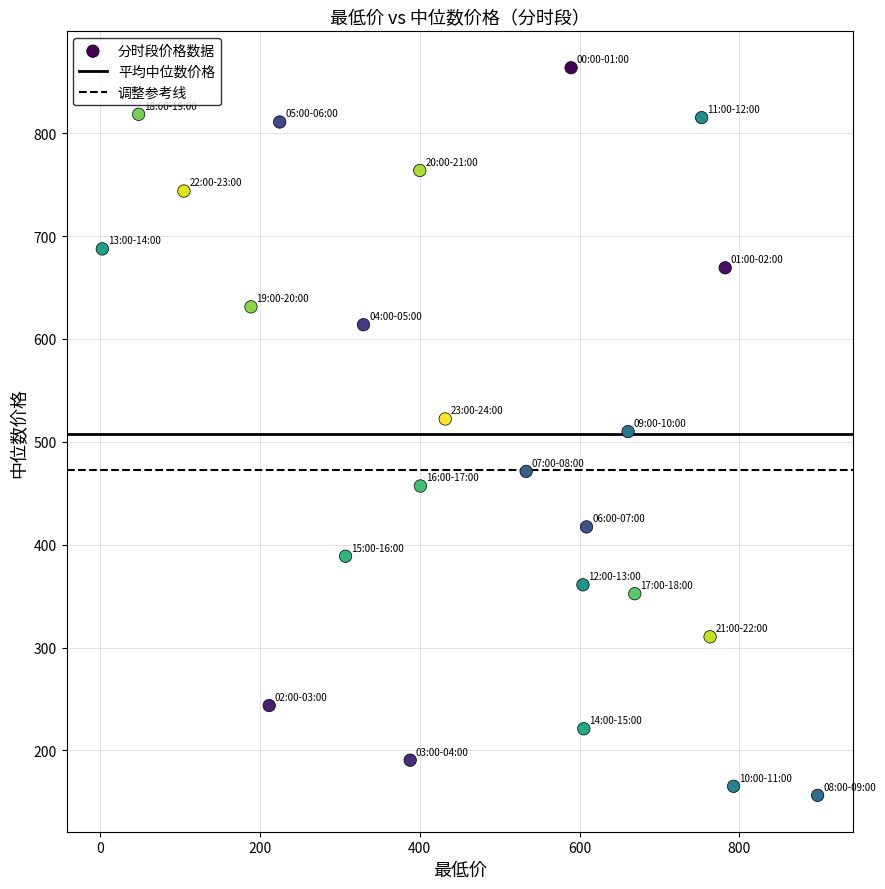

What is the range of Y values (max minus min)?

707.4